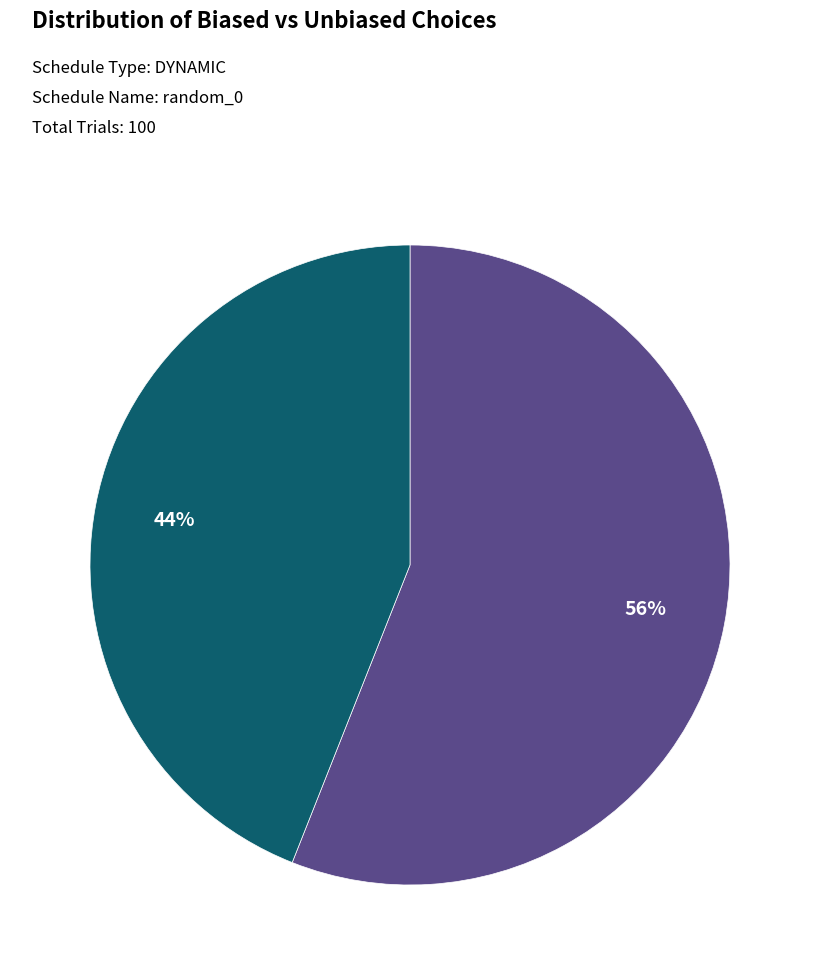

To the nearest percent, what is the difference between the largest and smallest slice percentages?

12%